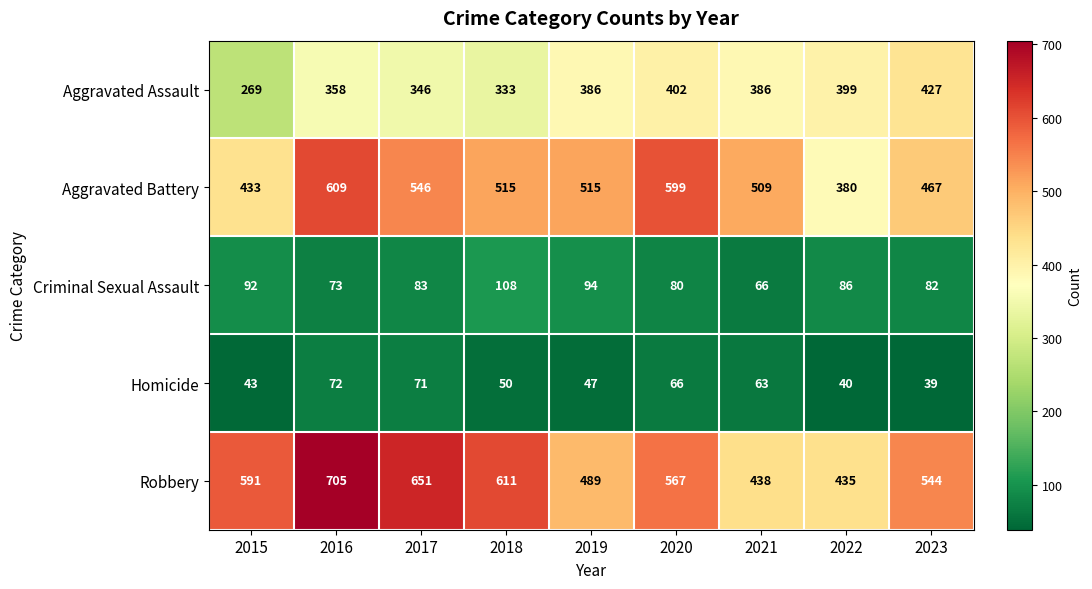

How many data points does each series have?

9